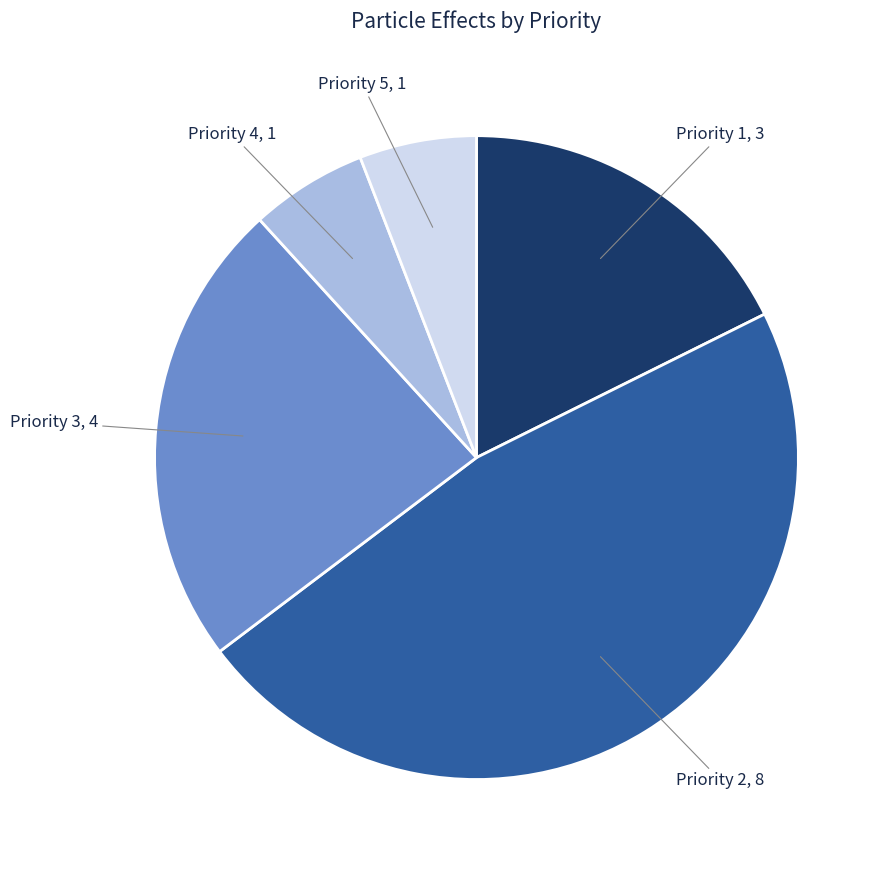

Is there any slice that represents more than half of the pie?

No